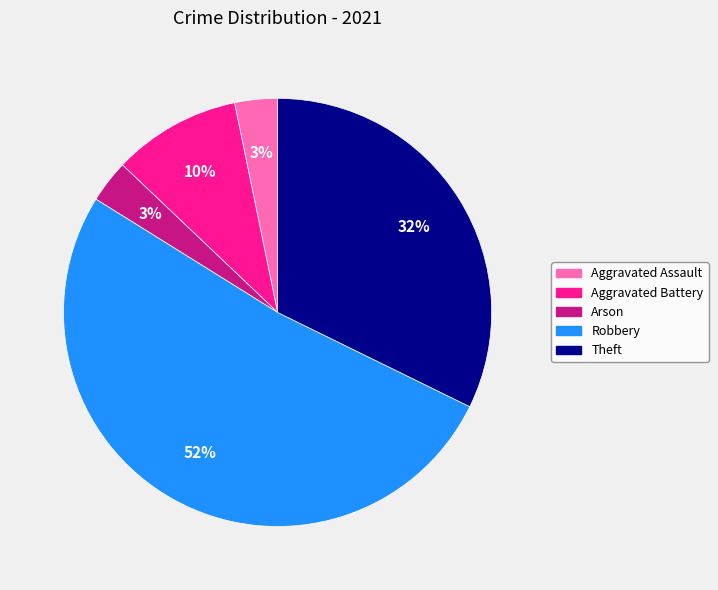

Is it true that Aggravated Assault is 3% of the pie?

True